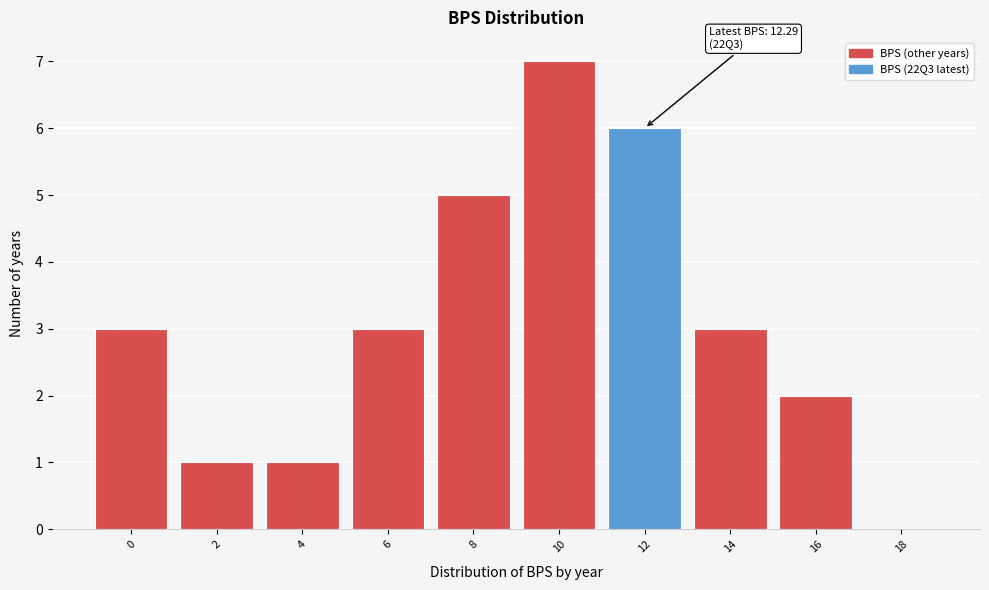

Reading right to left, list all the values displayed in this chart.

18=0	16=2	14=3	12=6	10=7	8=5	6=3	4=1	2=1	0=3